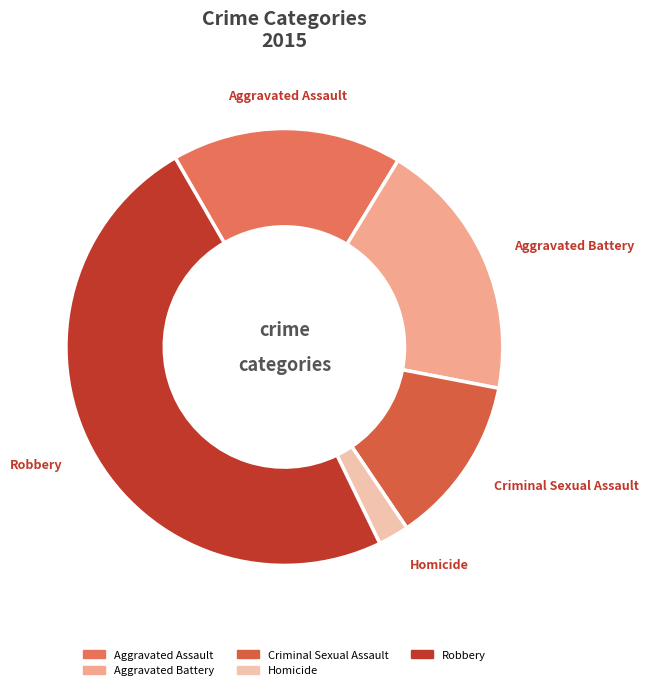

Is Robbery the majority of the pie?

No